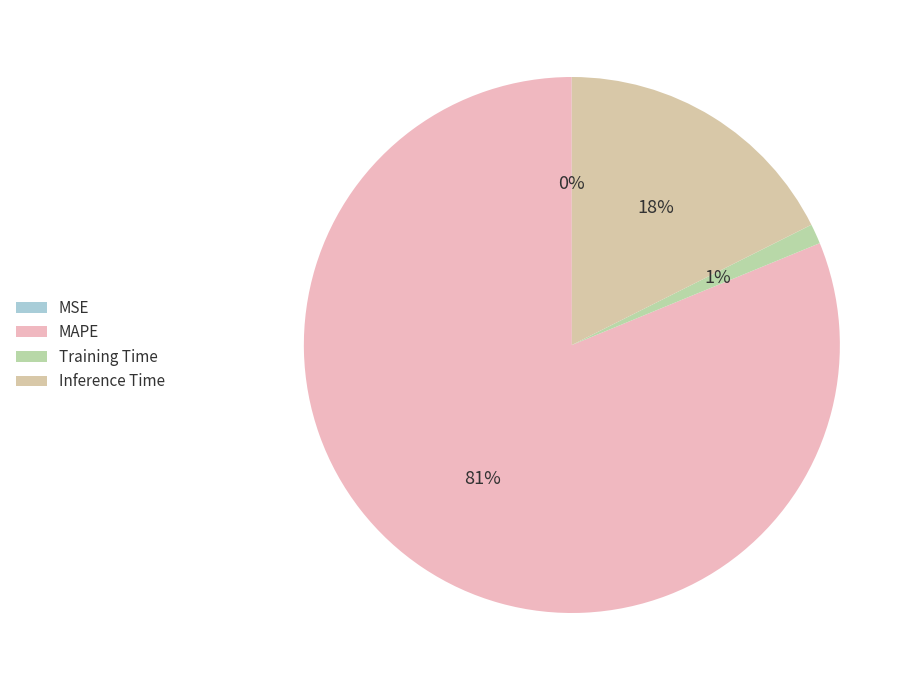

Rank the categories by value from highest to lowest.

MAPE, Inference Time, Training Time, MSE